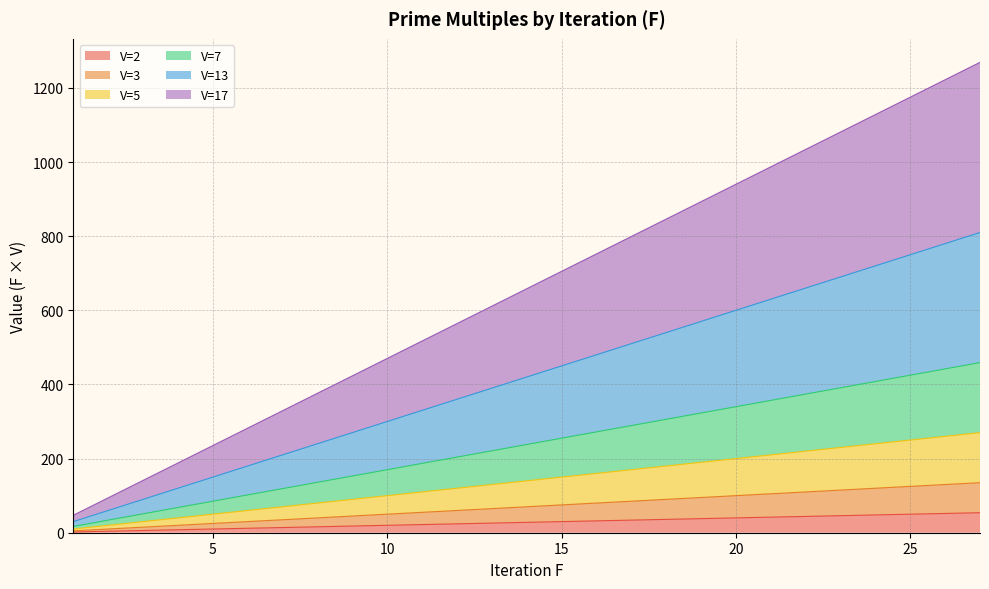

True or false: V=17 and V=3 cross at least once.

False